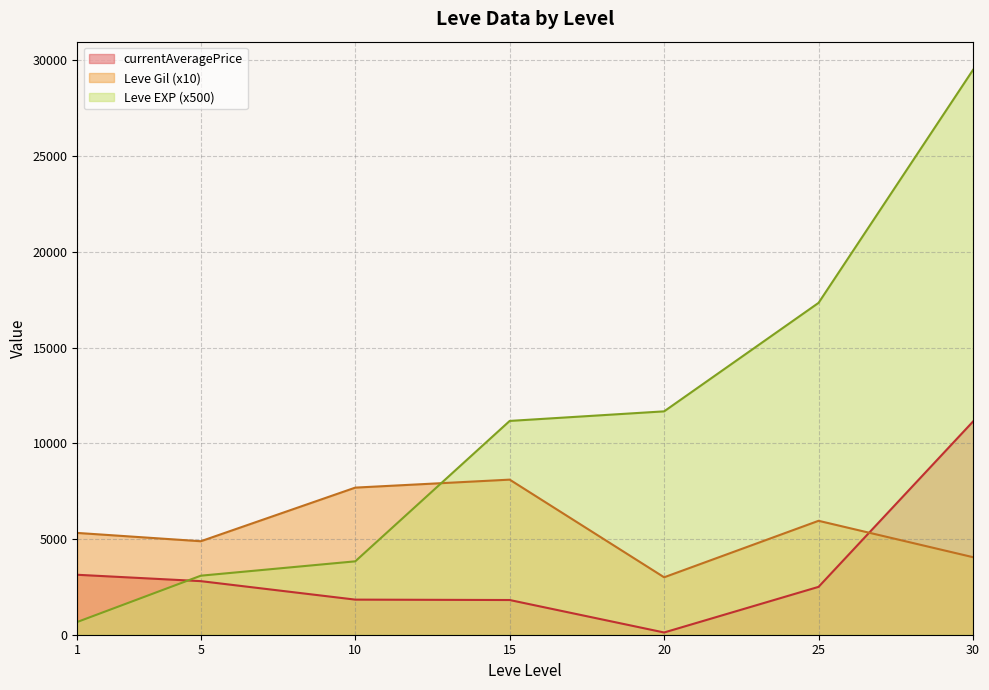

At which label does Leve Gil reach its minimum?

20